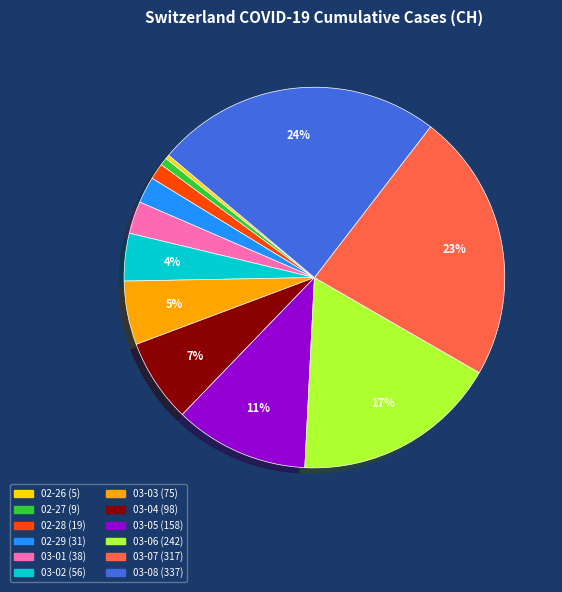

To the nearest percent, what is the average slice percentage?

8%